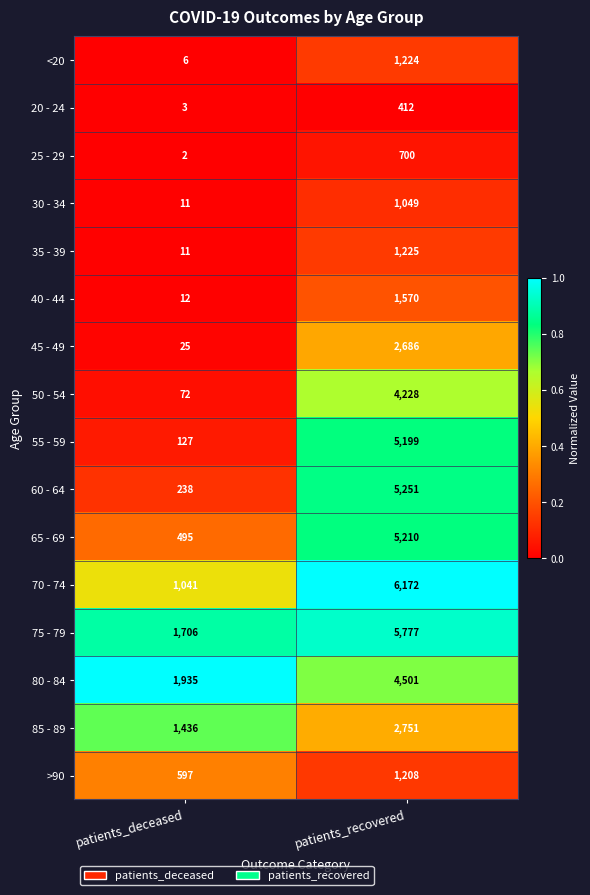

Rank the series by their maximum value, from highest to lowest.

70 - 74, 75 - 79, 60 - 64, 65 - 69, 55 - 59, 80 - 84, 50 - 54, 85 - 89, 45 - 49, 40 - 44, 35 - 39, <20, >90, 30 - 34, 25 - 29, 20 - 24